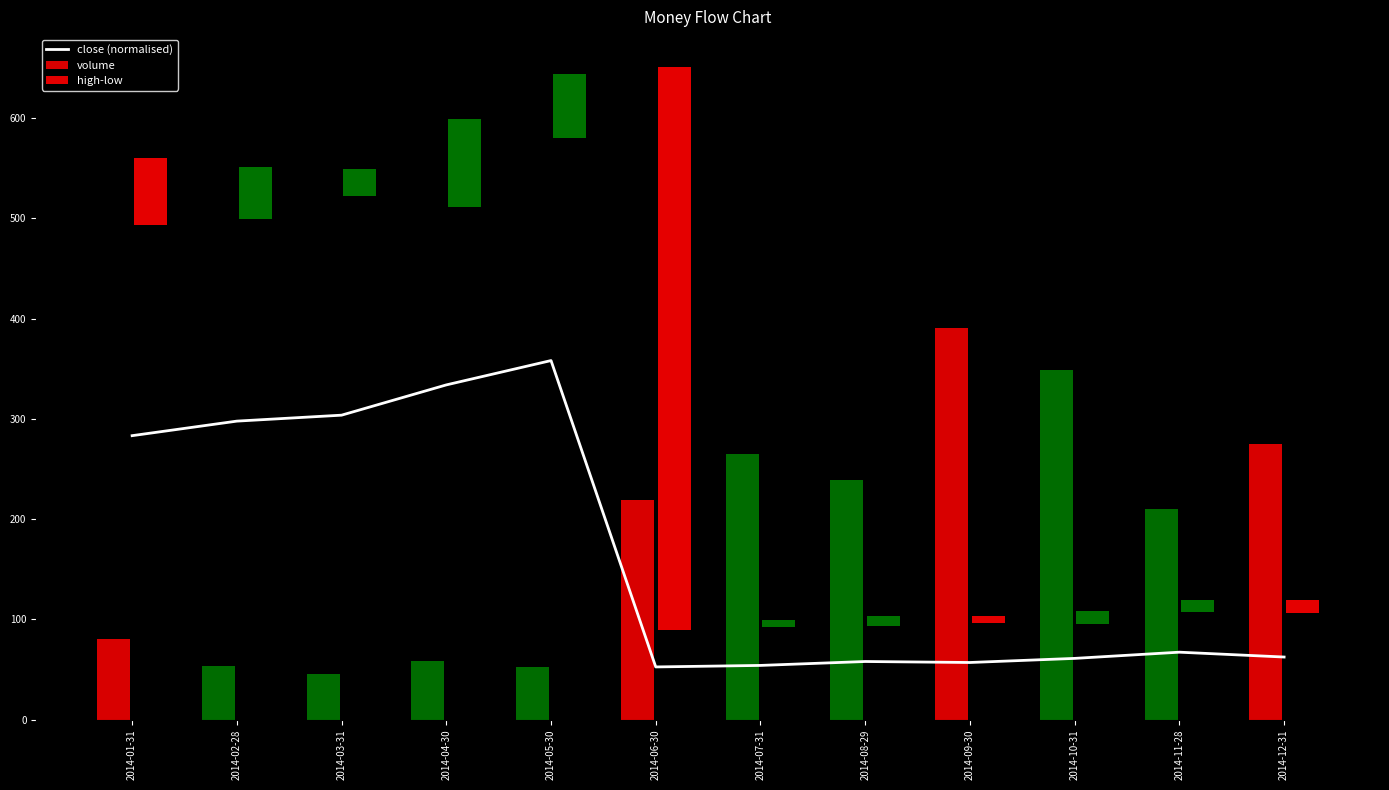

What is the difference between the maximum and minimum values?

305.6